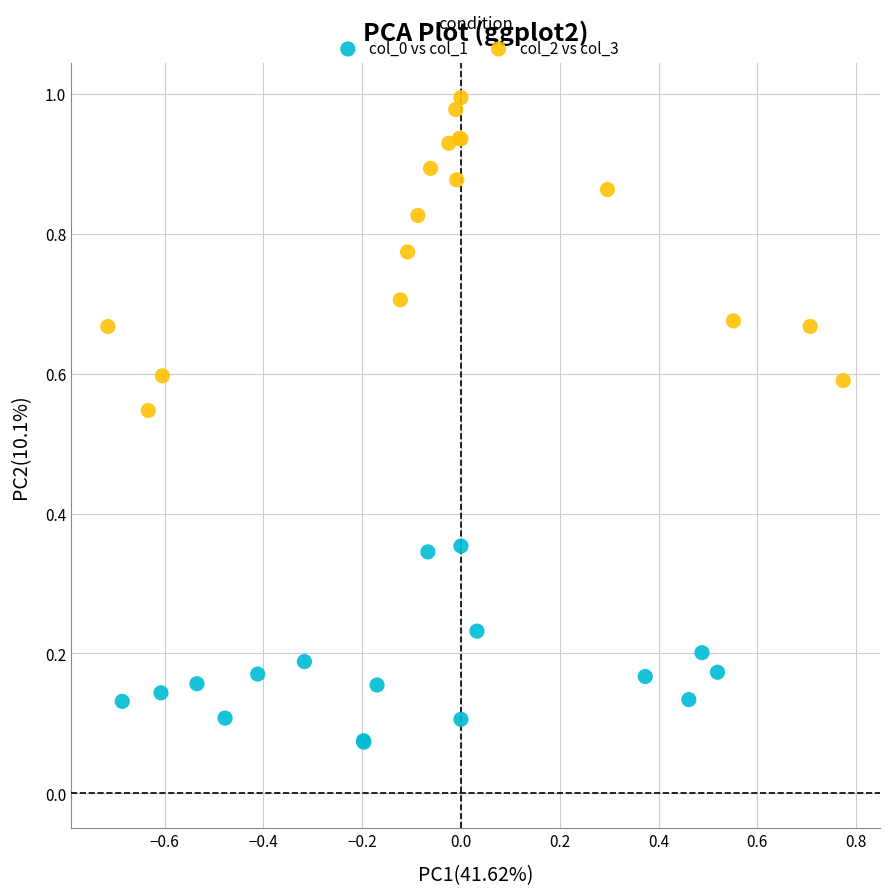

Which series has the widest spread of Y values?

col_2 vs col_3